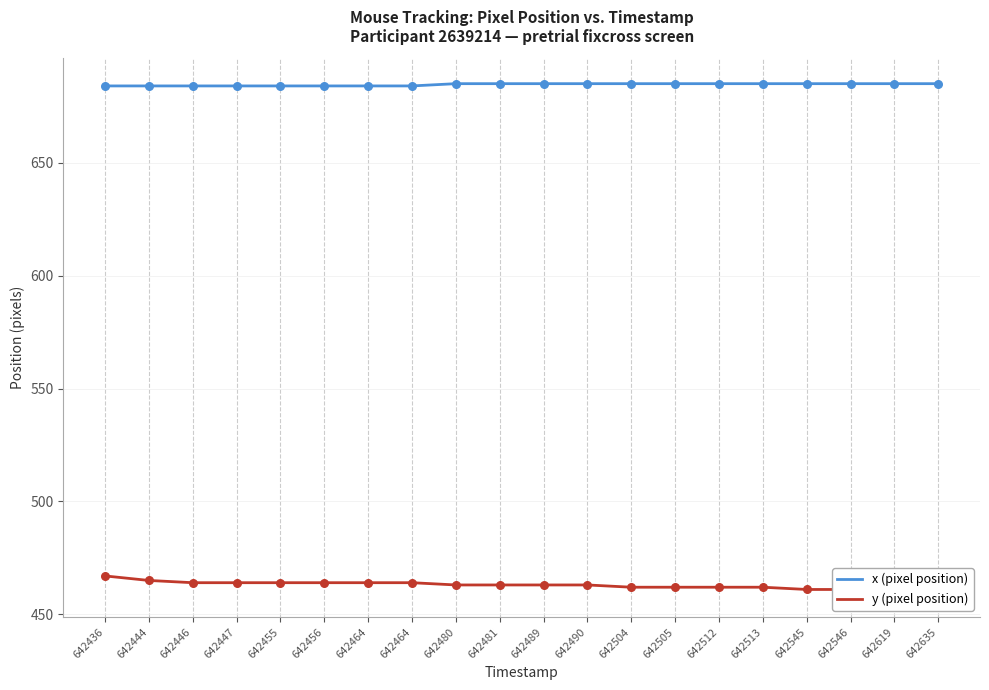

Which series has the largest Y range (max minus min)?

y (pixel position)